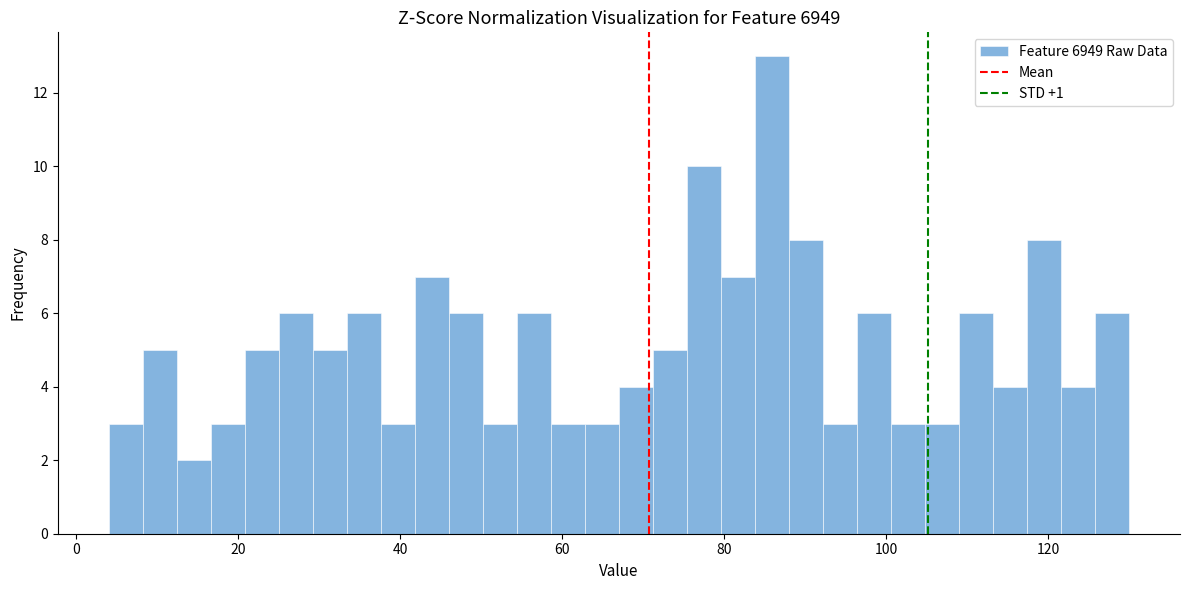

Around what value on the x-axis is the tallest bar? Give the approximate position of its centre, as read against the axis.

86